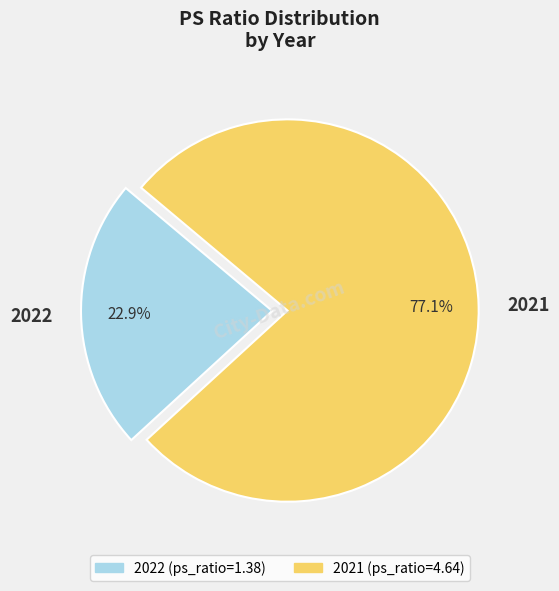

Count the number of slices in the pie.

2